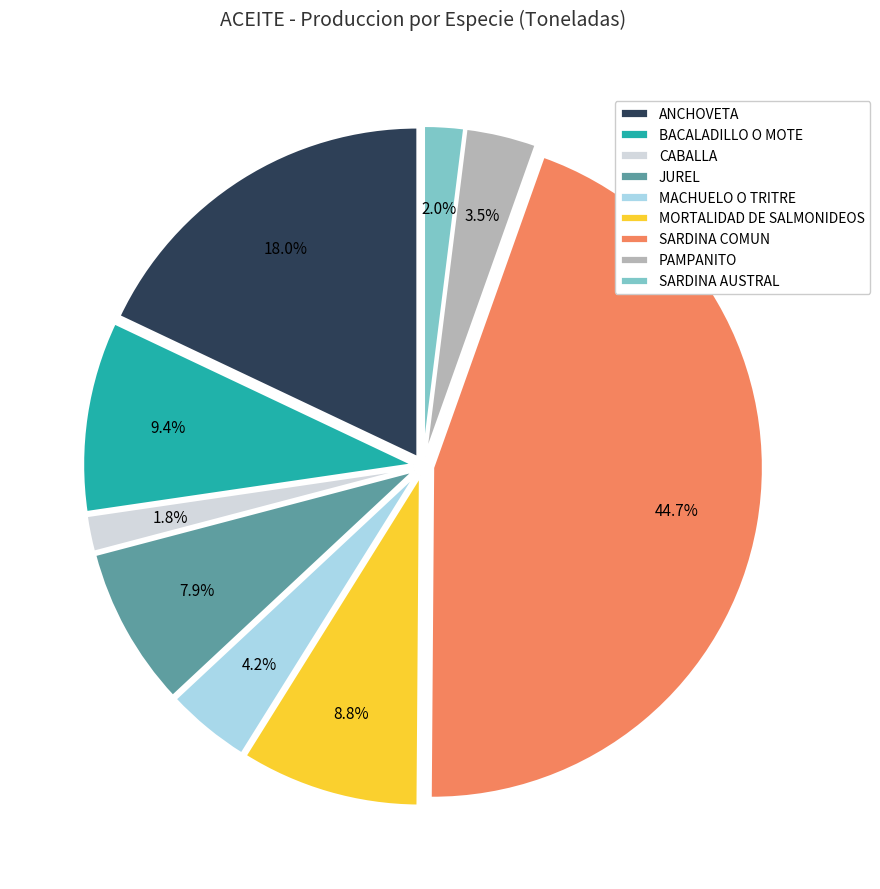

Is there any slice that represents more than half of the pie?

No